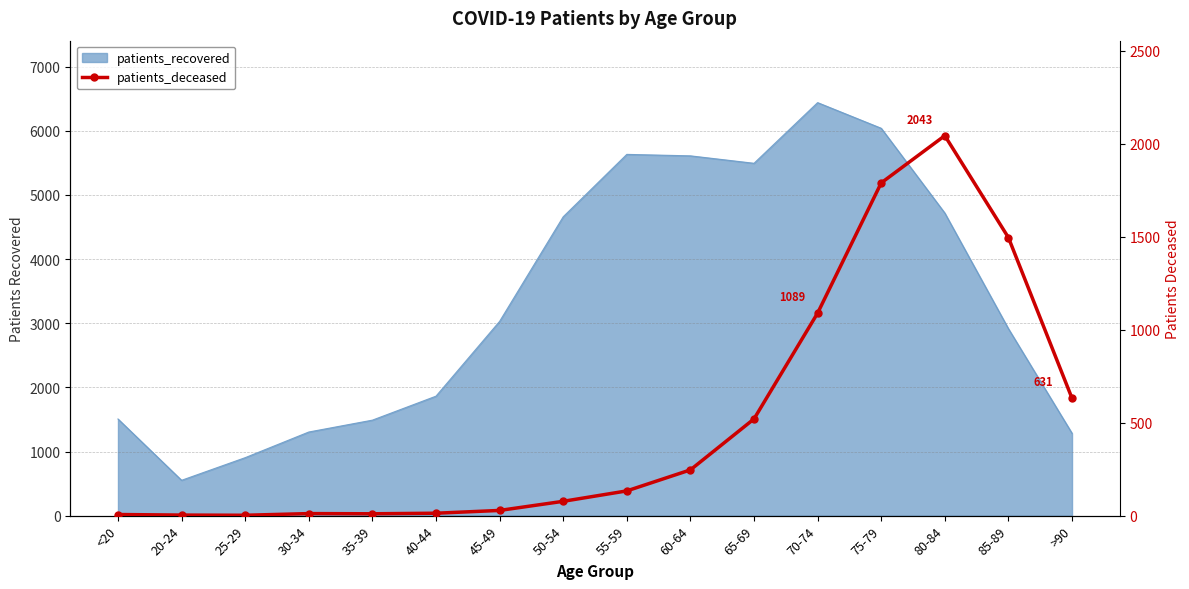

At which category does the data reach its first local valley?

25-29